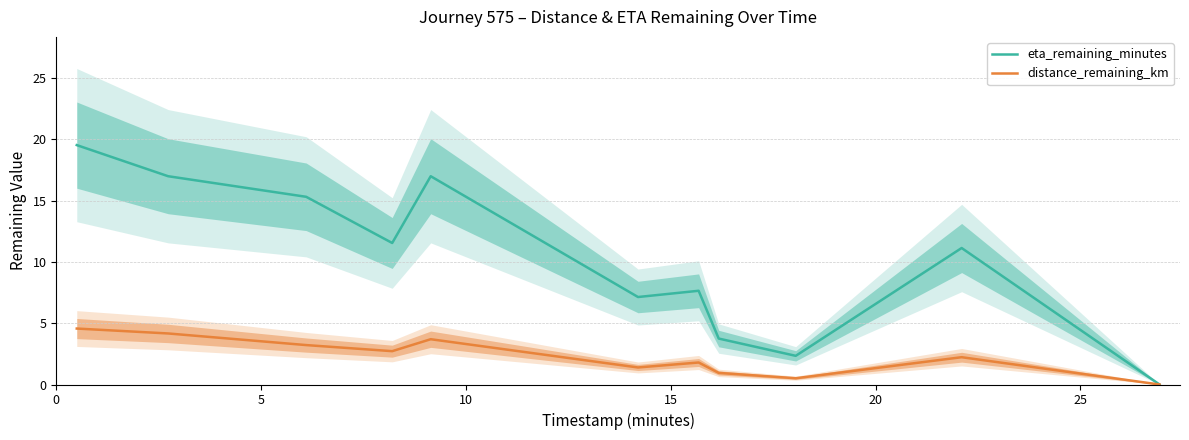

True or false: distance_remaining_km and eta_remaining_minutes cross at least once.

False